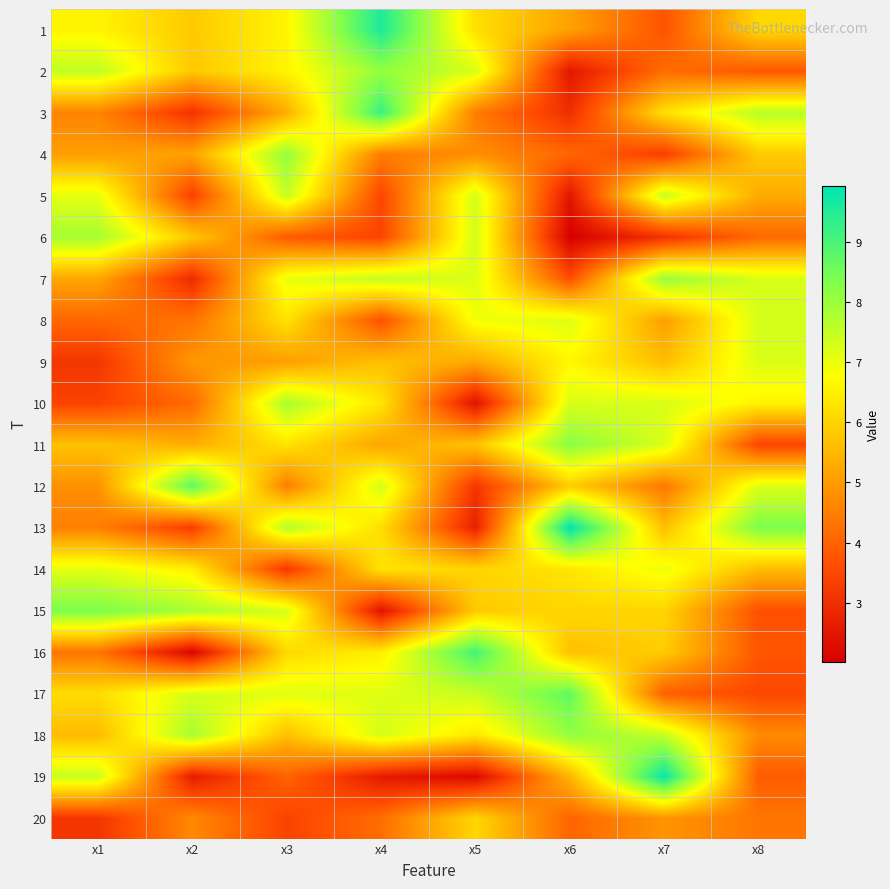

What is the spread (max minus min) of values at x1?

5.3